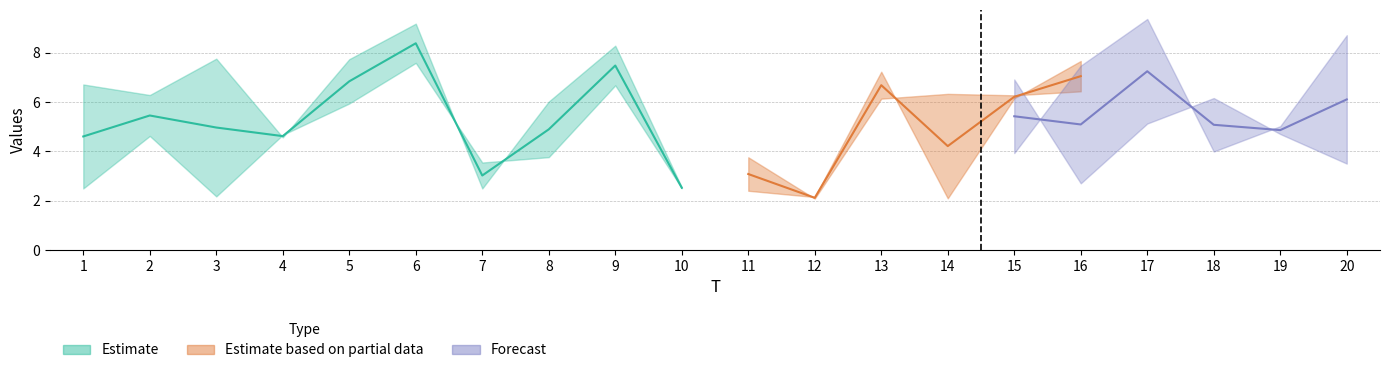

Does the chart display data point markers on the line(s)?

No